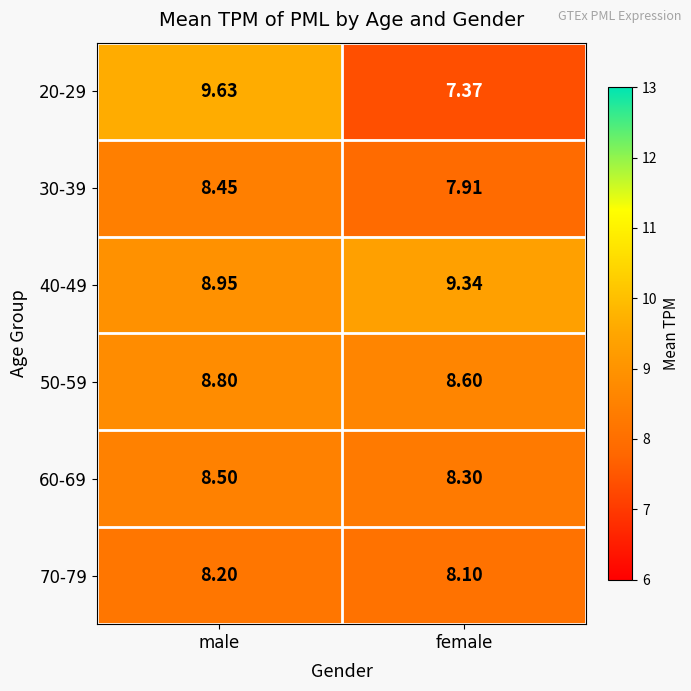

List the labels in order of 50-59 value, largest first.

male, female